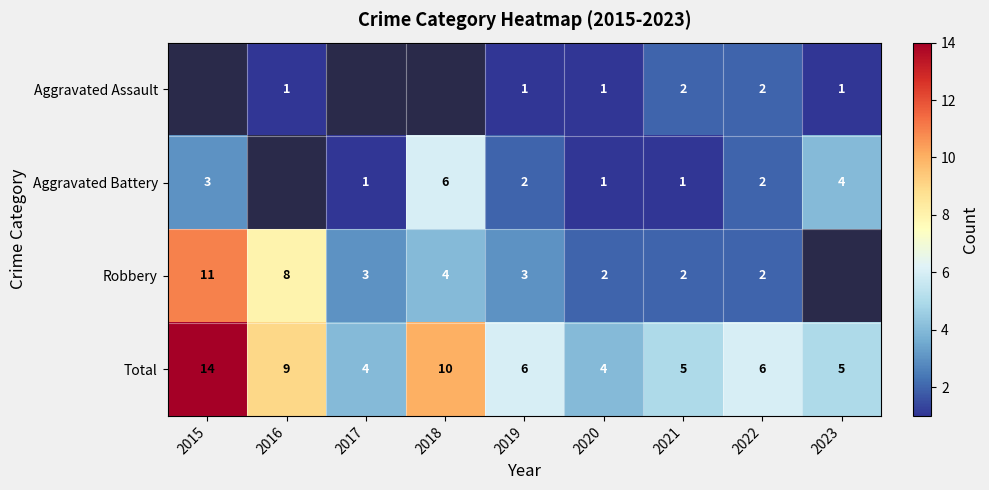

What is the difference between the highest and lowest values at 2022?

4